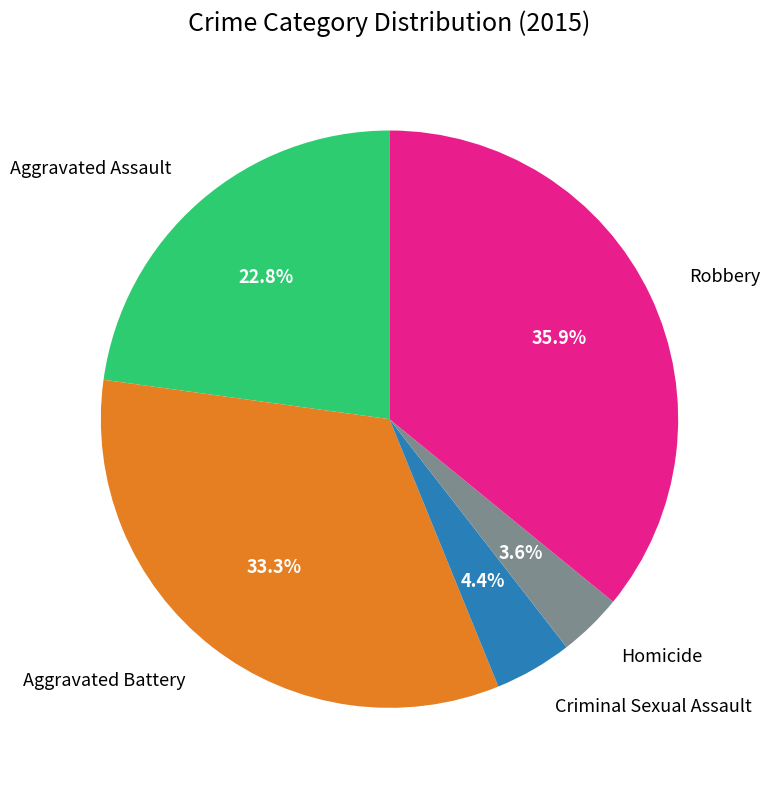

Which category has the smallest portion of the pie?

Homicide